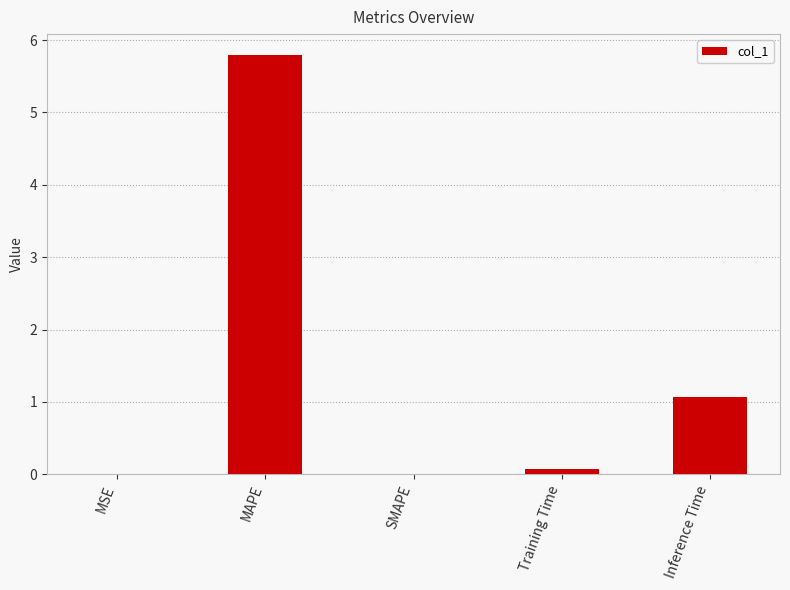

The chart shows a value of 1.1 at Inference Time. True or false?

True